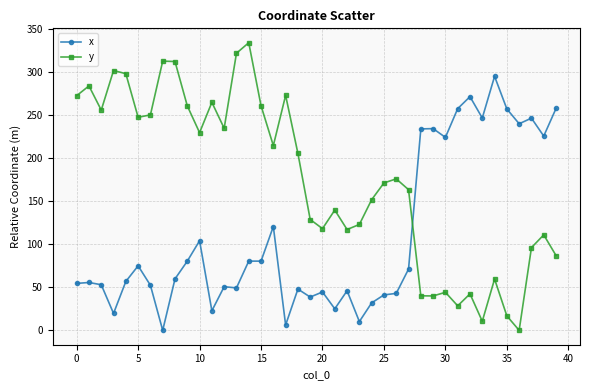

What are all the series names shown in the legend?

x, y